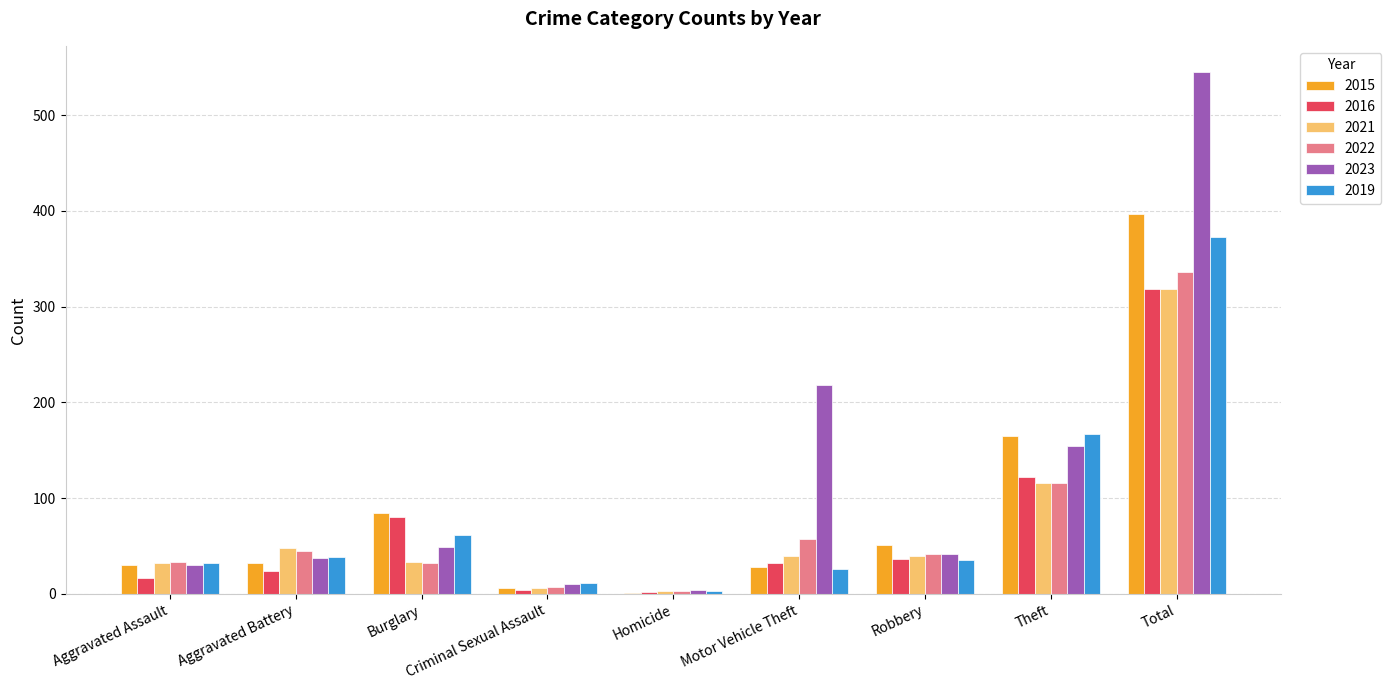

How many groups of bars are there?

9